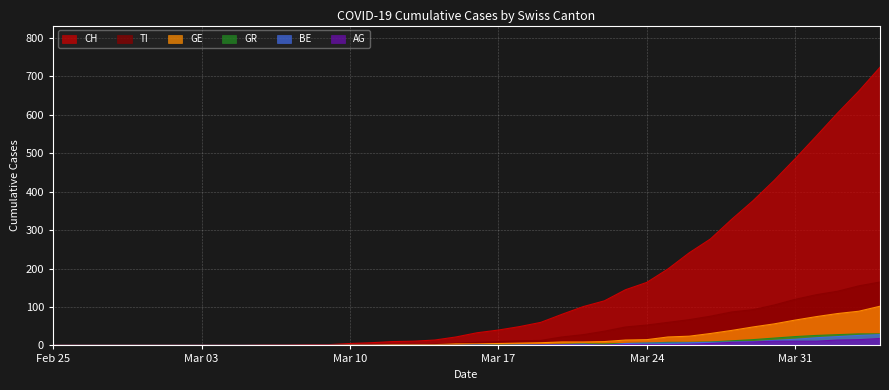

Which series has the widest spread of values?

CH